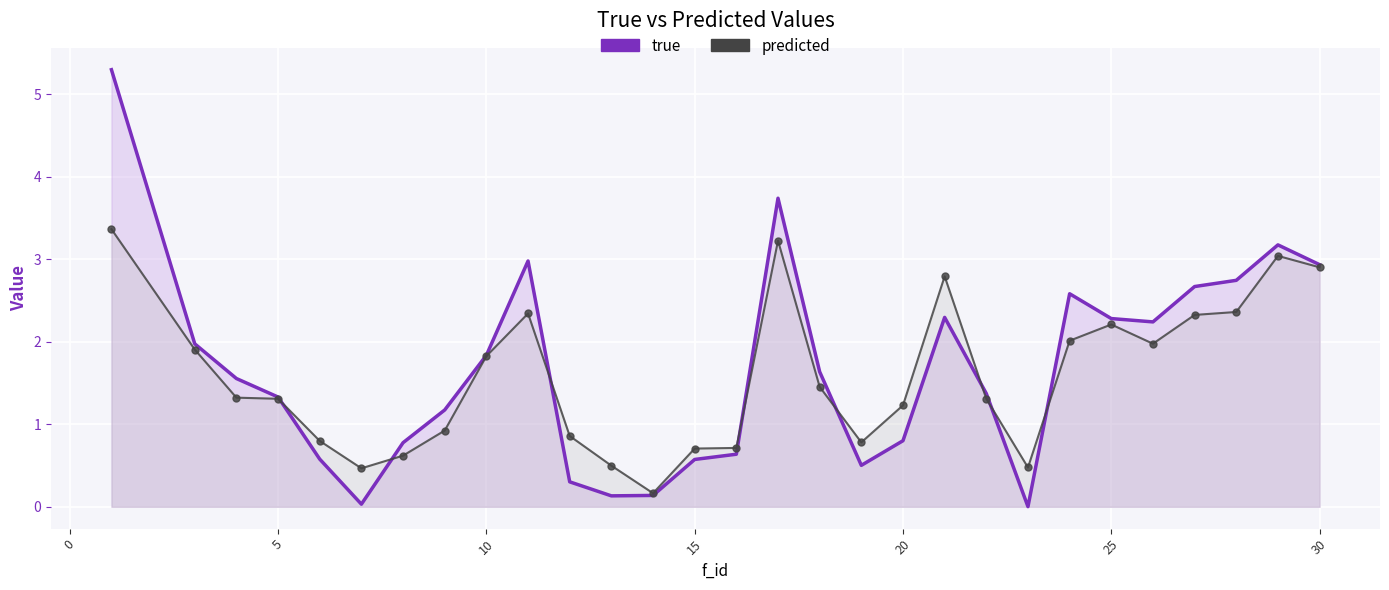

At 20, list the series in order from largest to smallest.

predicted, true